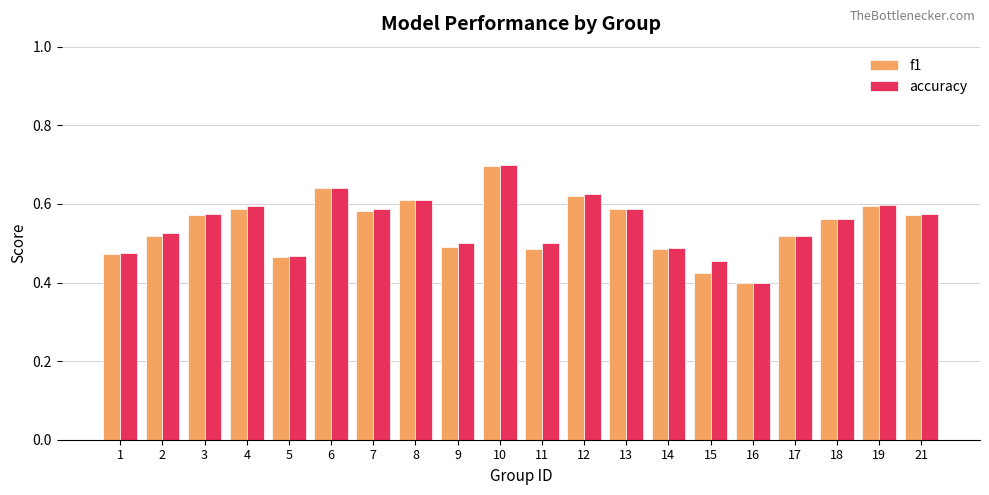

At which label is f1 closest to 0?

16